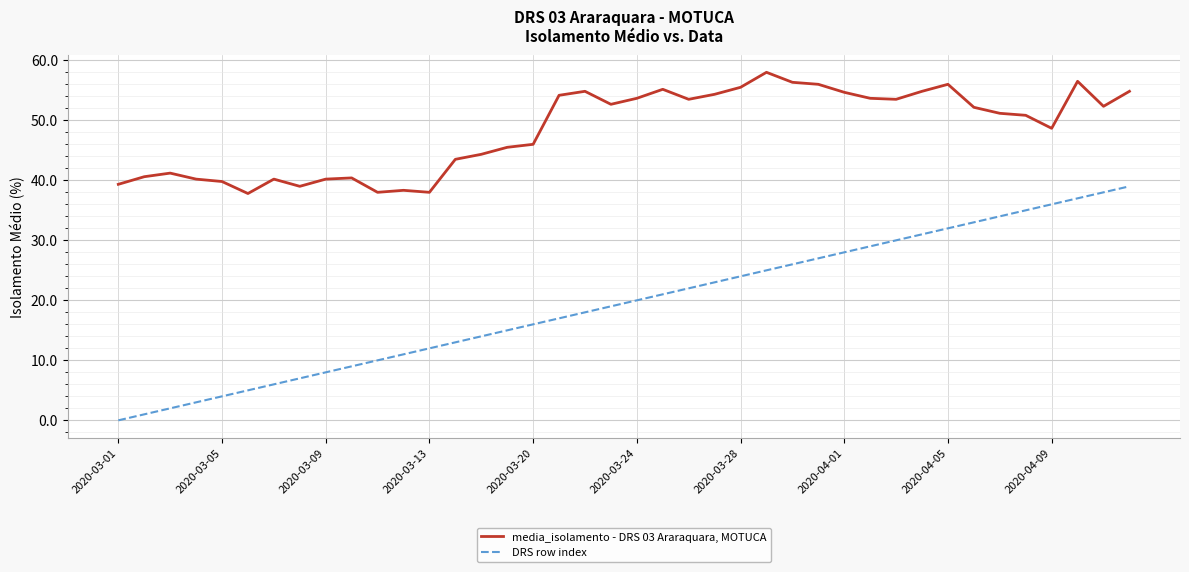

Rank the series by their maximum value, from highest to lowest.

media_isolamento - DRS 03 Araraquara, MOTUCA, DRS row index